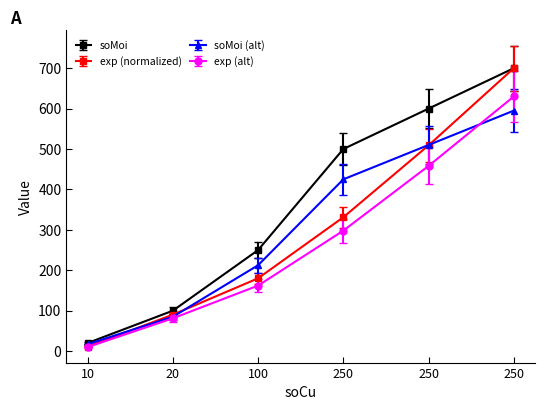

What are all the series names shown in the legend?

soMoi, exp (normalized), soMoi (alt), exp (alt)